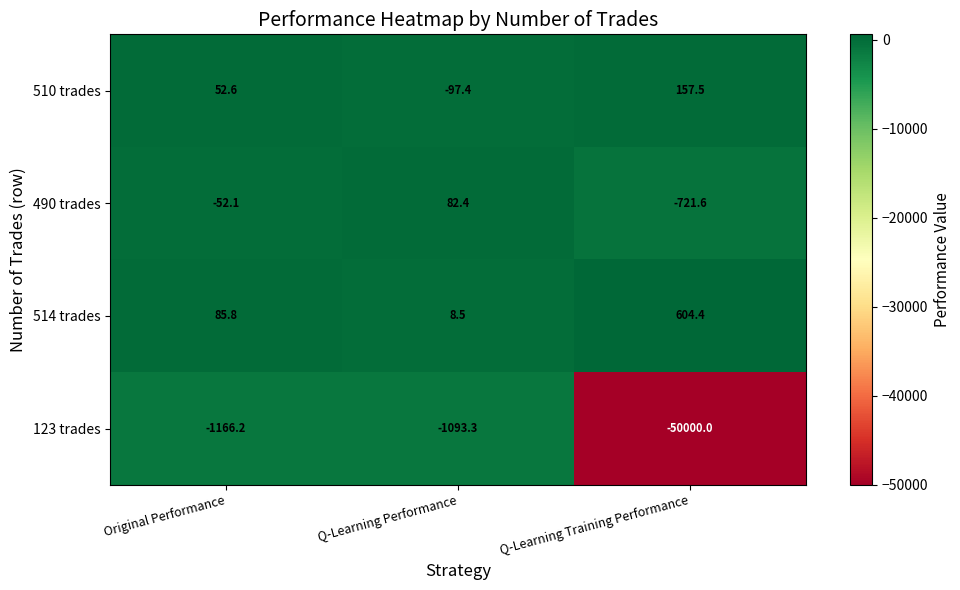

How many values in 490 trades are above zero?

1